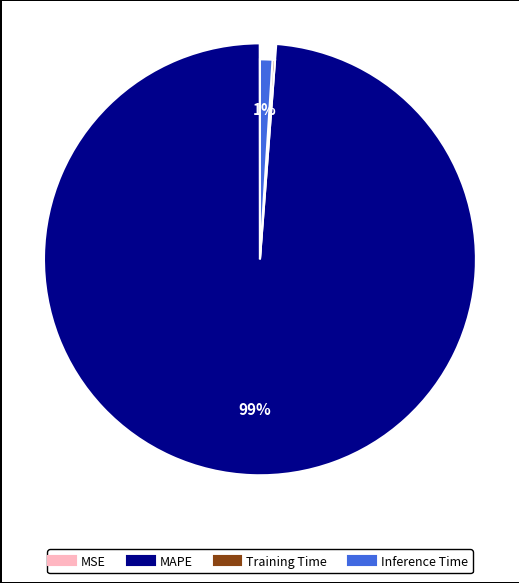

To the nearest percent, what is the average slice percentage?

25%